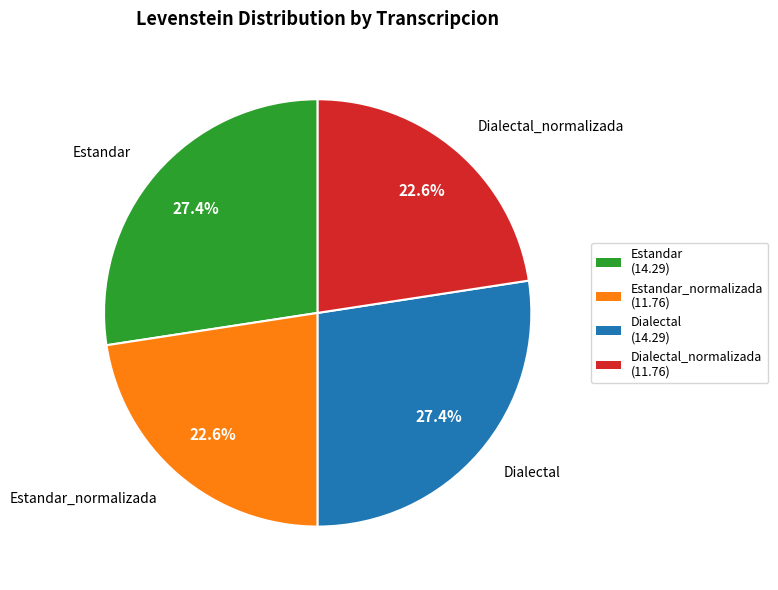

Which has a higher value, Estandar (14.29) or Dialectal_normalizada (11.76)?

Estandar (14.29)